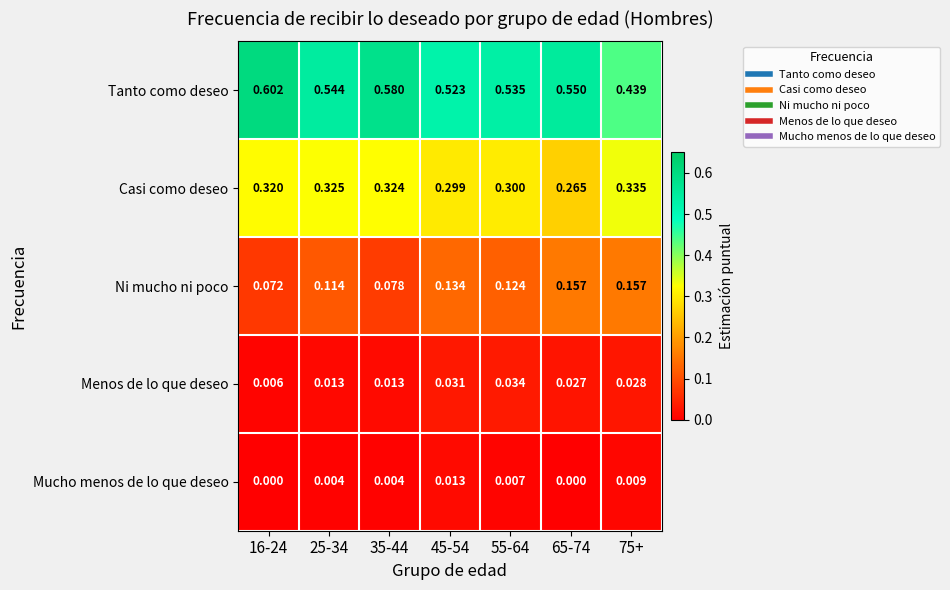

Is the value of Menos de lo que deseo at 25-34 greater than the value of Ni mucho ni poco at 25-34?

No